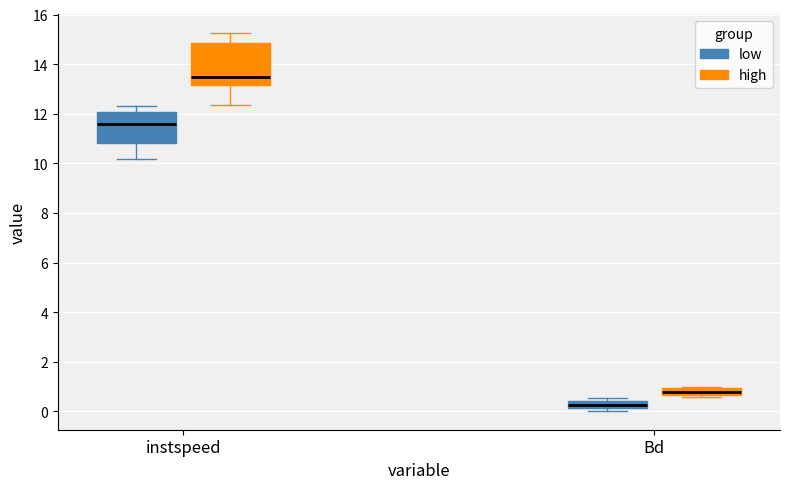

Where is the upper edge of the box for instspeed (high) on the y-axis? The values are not printed on the chart, so give them approximately, as read against the axis.

14.8